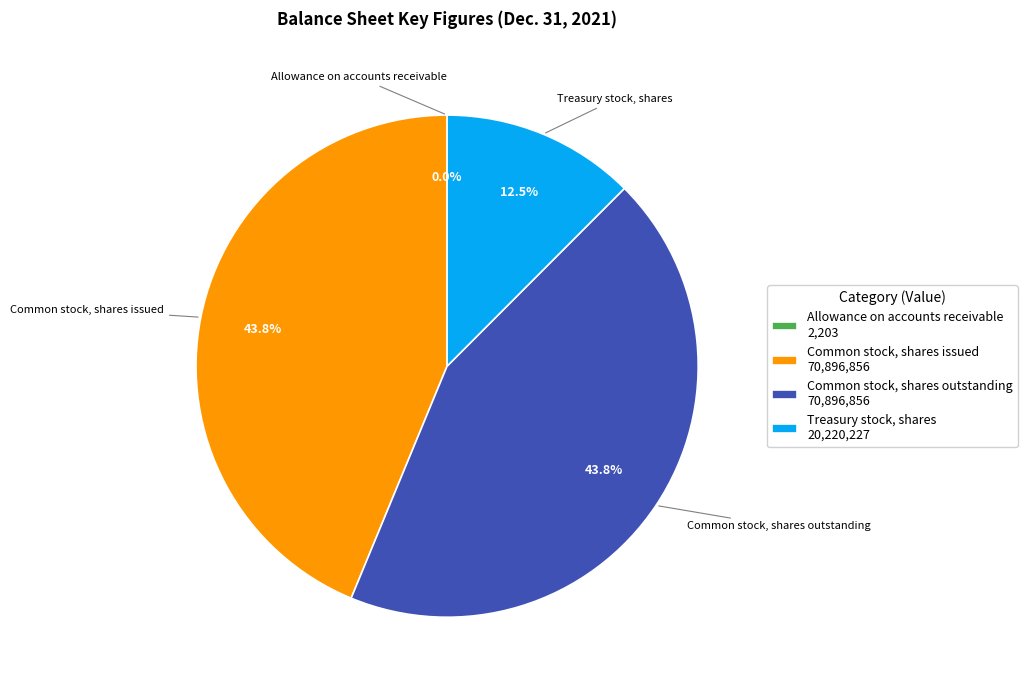

Is Common stock, shares issued the majority of the pie?

No